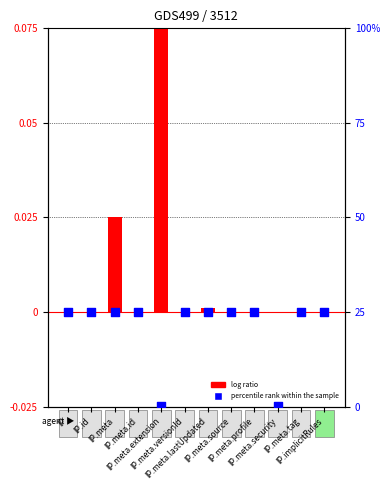

Which series has the widest spread of Y values?

percentile rank within the sample